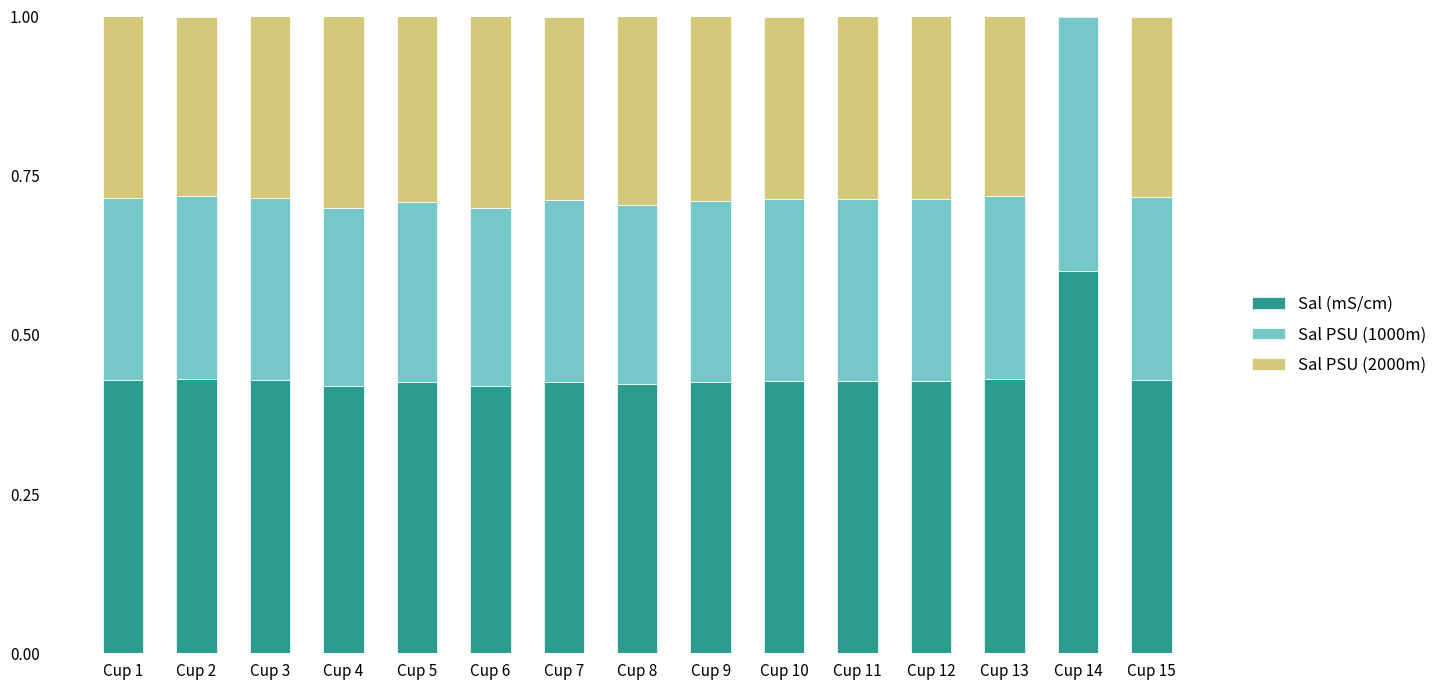

Are the bars horizontal?

No